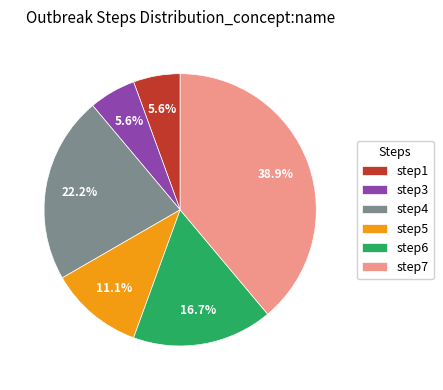

Between step7 and step4, which is larger?

step7